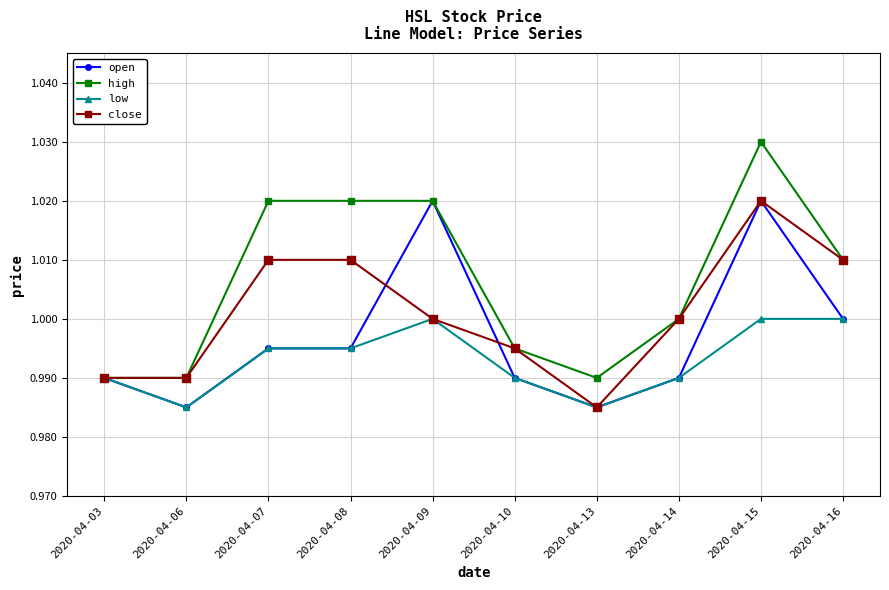

What is the total value across all series at 2020-04-06?

4.0